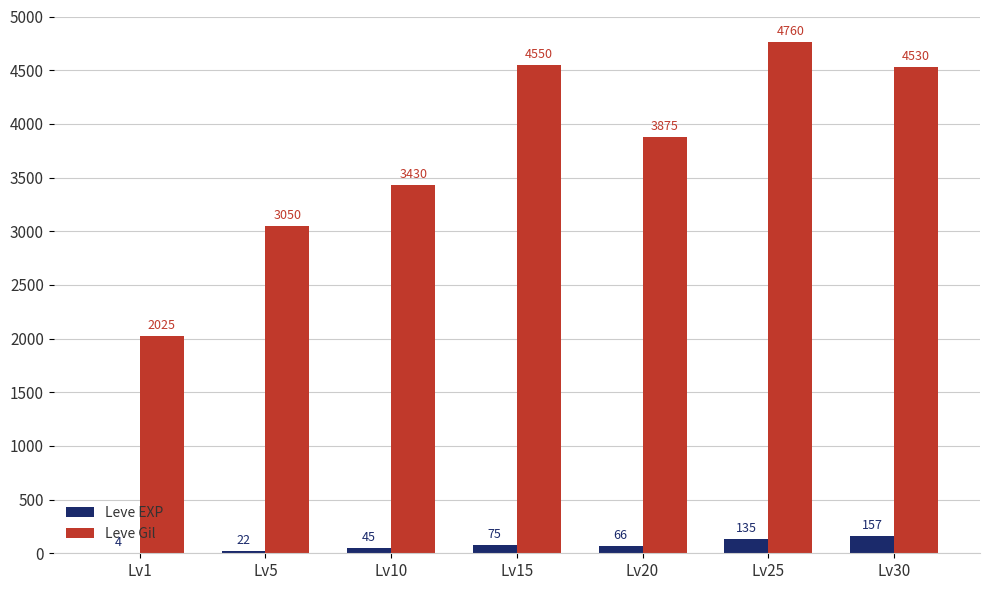

At which label is Leve EXP closest to 80?

Lv15